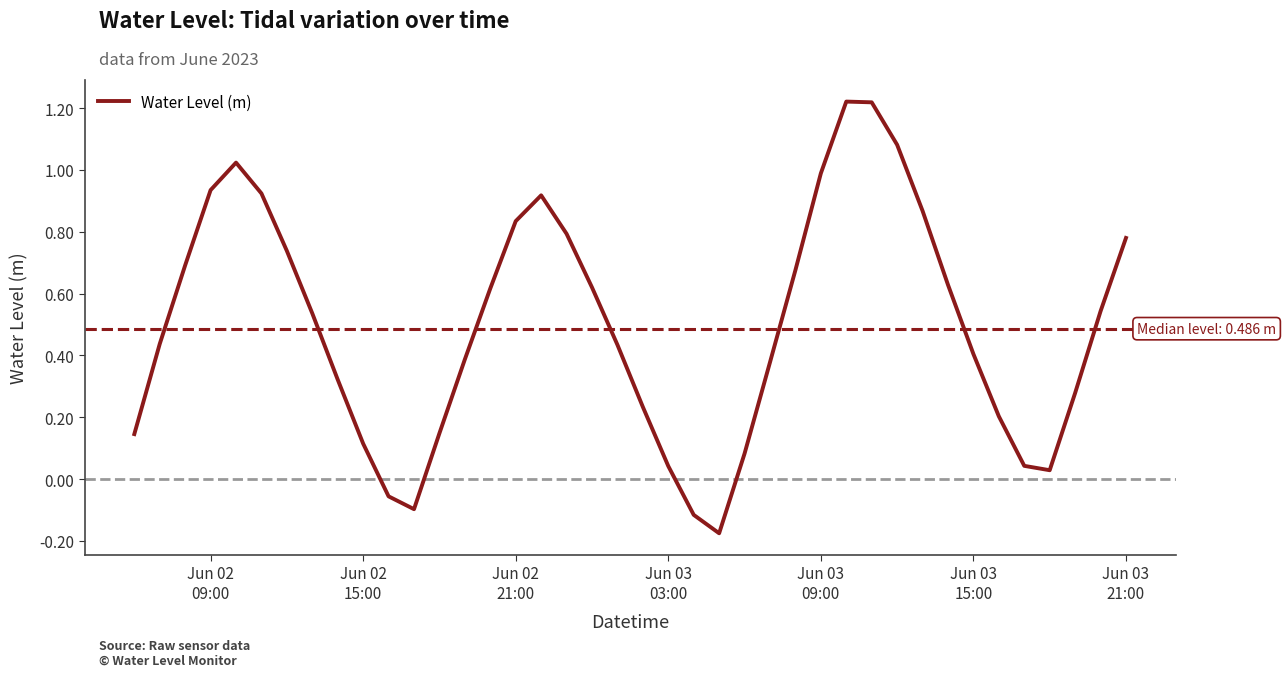

What is the difference between the maximum and minimum values?

1.4